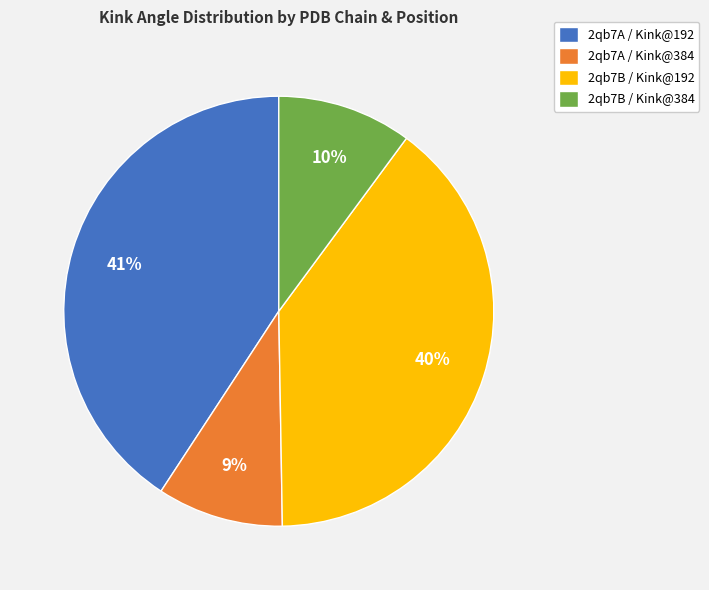

What is the smallest slice in the pie chart?

2qb7A / Kink@384